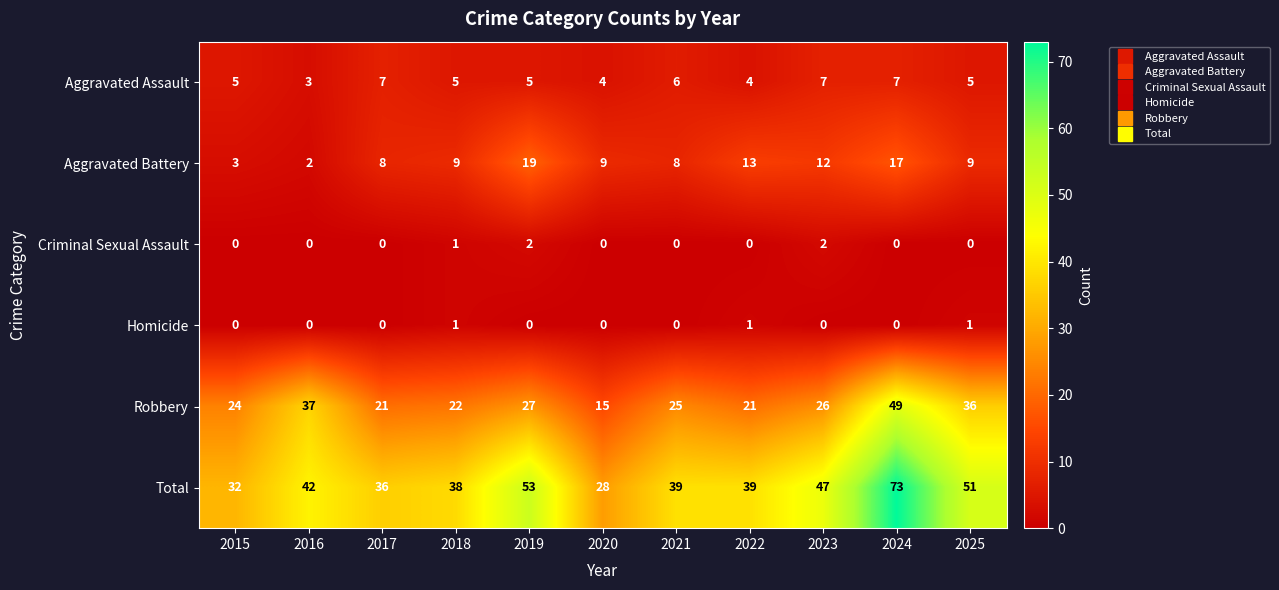

Read the Robbery value at 2025.

36